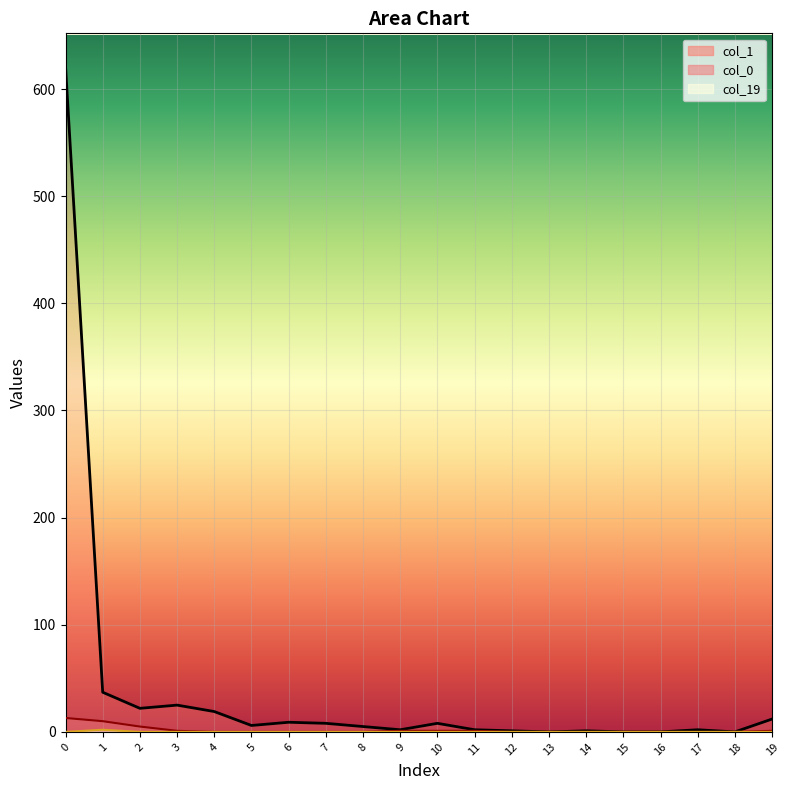

The col_19 series shows -1 at 18. True or false?

False